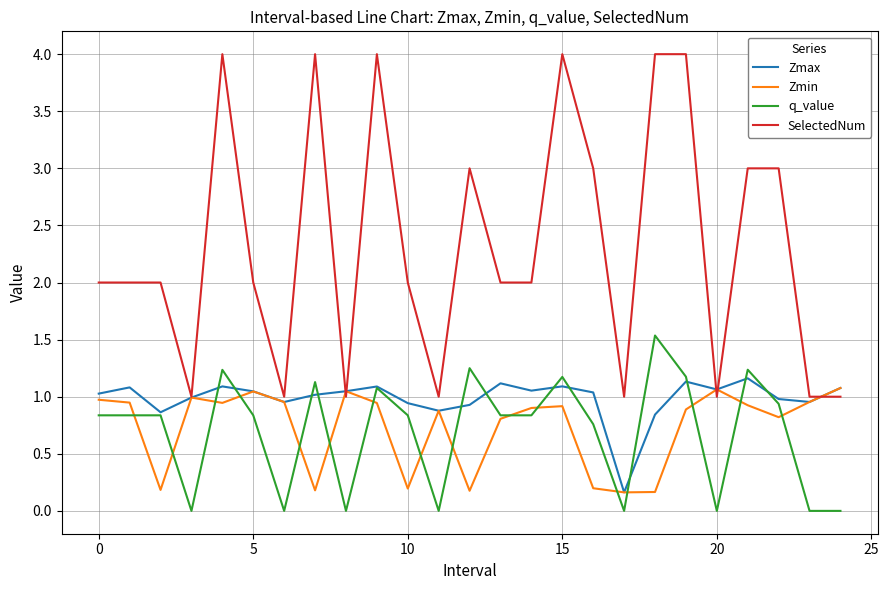

How many lines are shown in the chart?

4